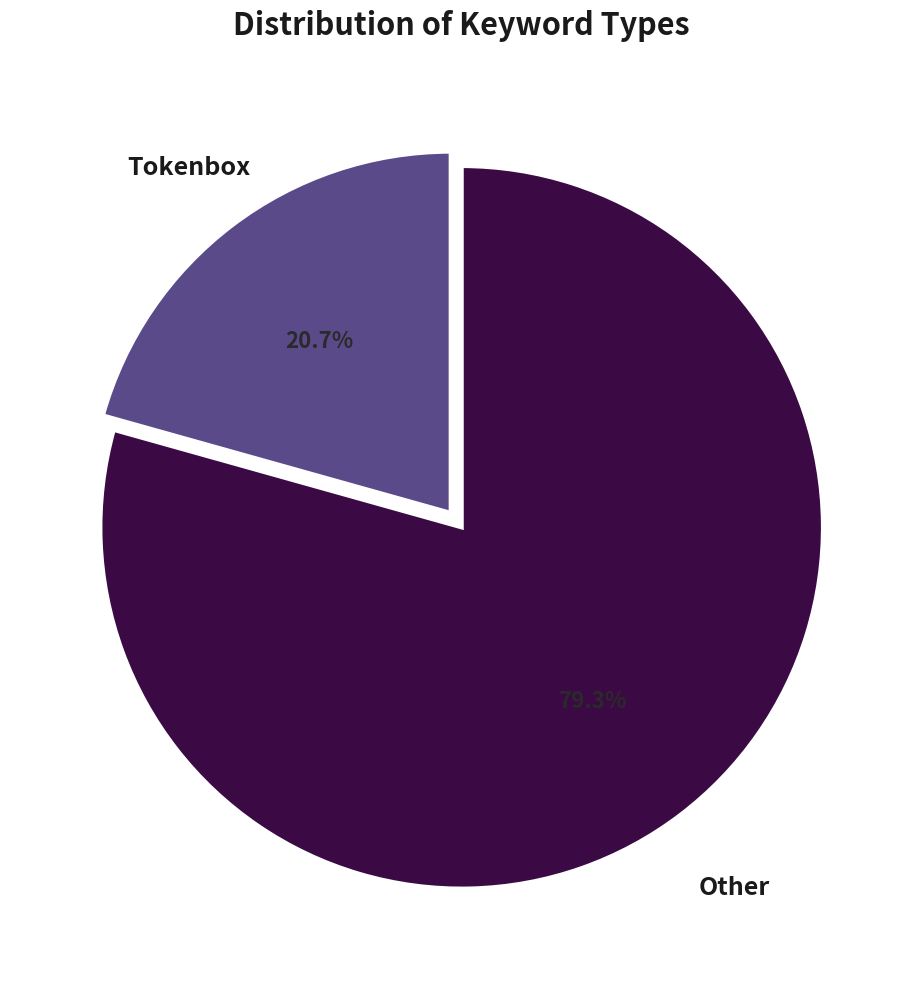

Is there any slice that represents more than half of the pie?

Yes